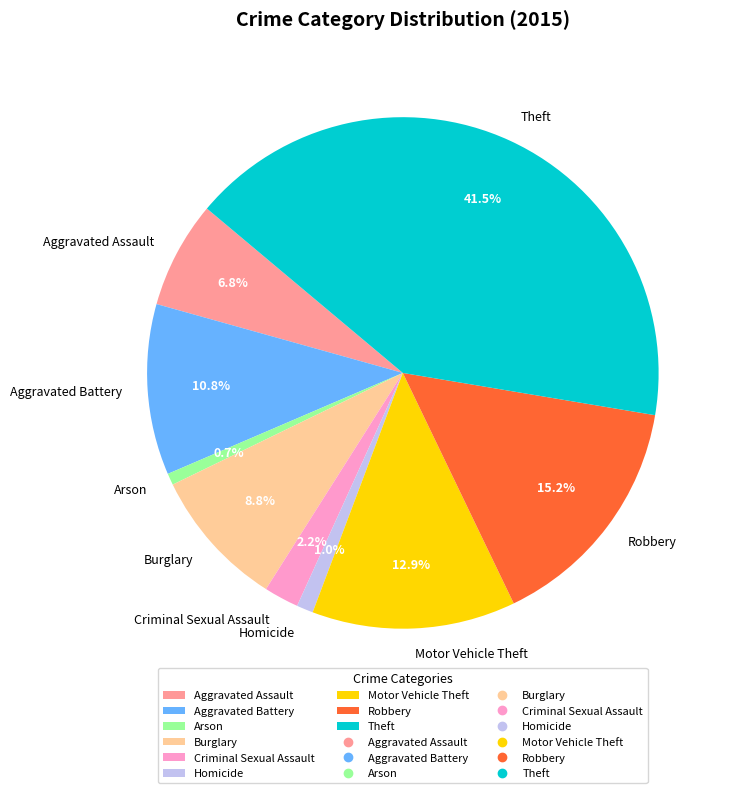

Which has a higher value, Aggravated Assault or Arson?

Aggravated Assault